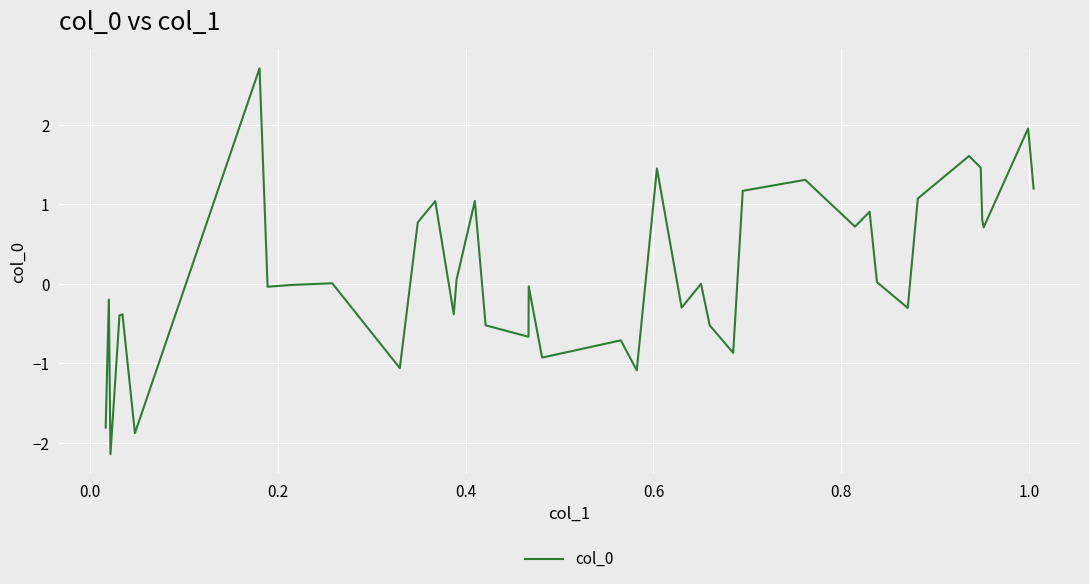

What is the greatest value displayed?

2.7